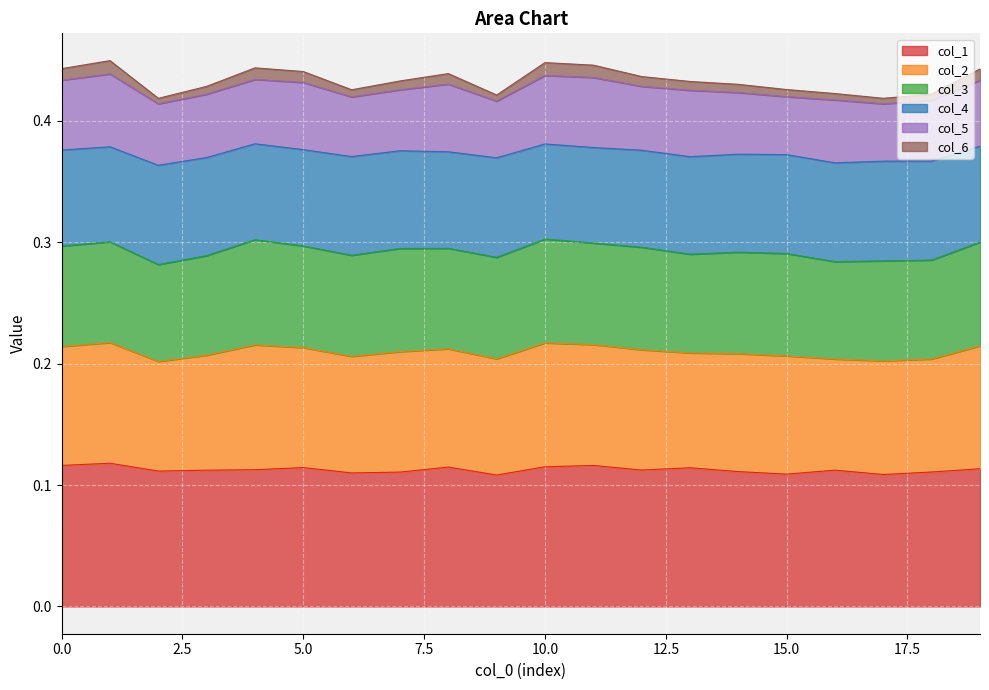

How many lines are shown in the chart?

6